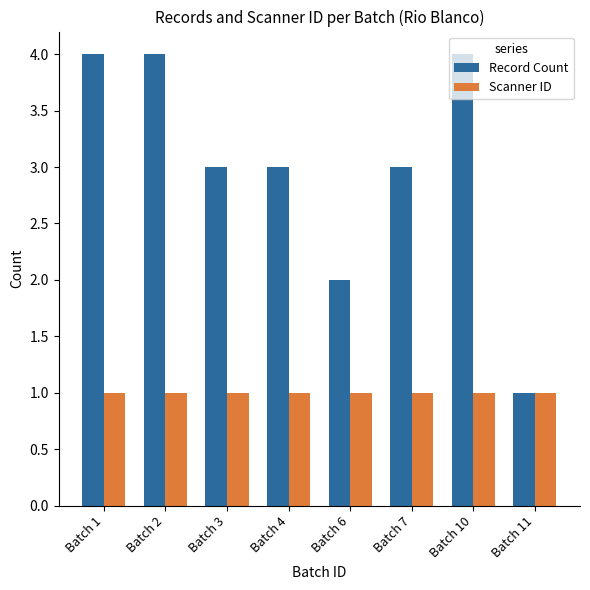

List the series in order of their peak value, lowest first.

Scanner ID, Record Count